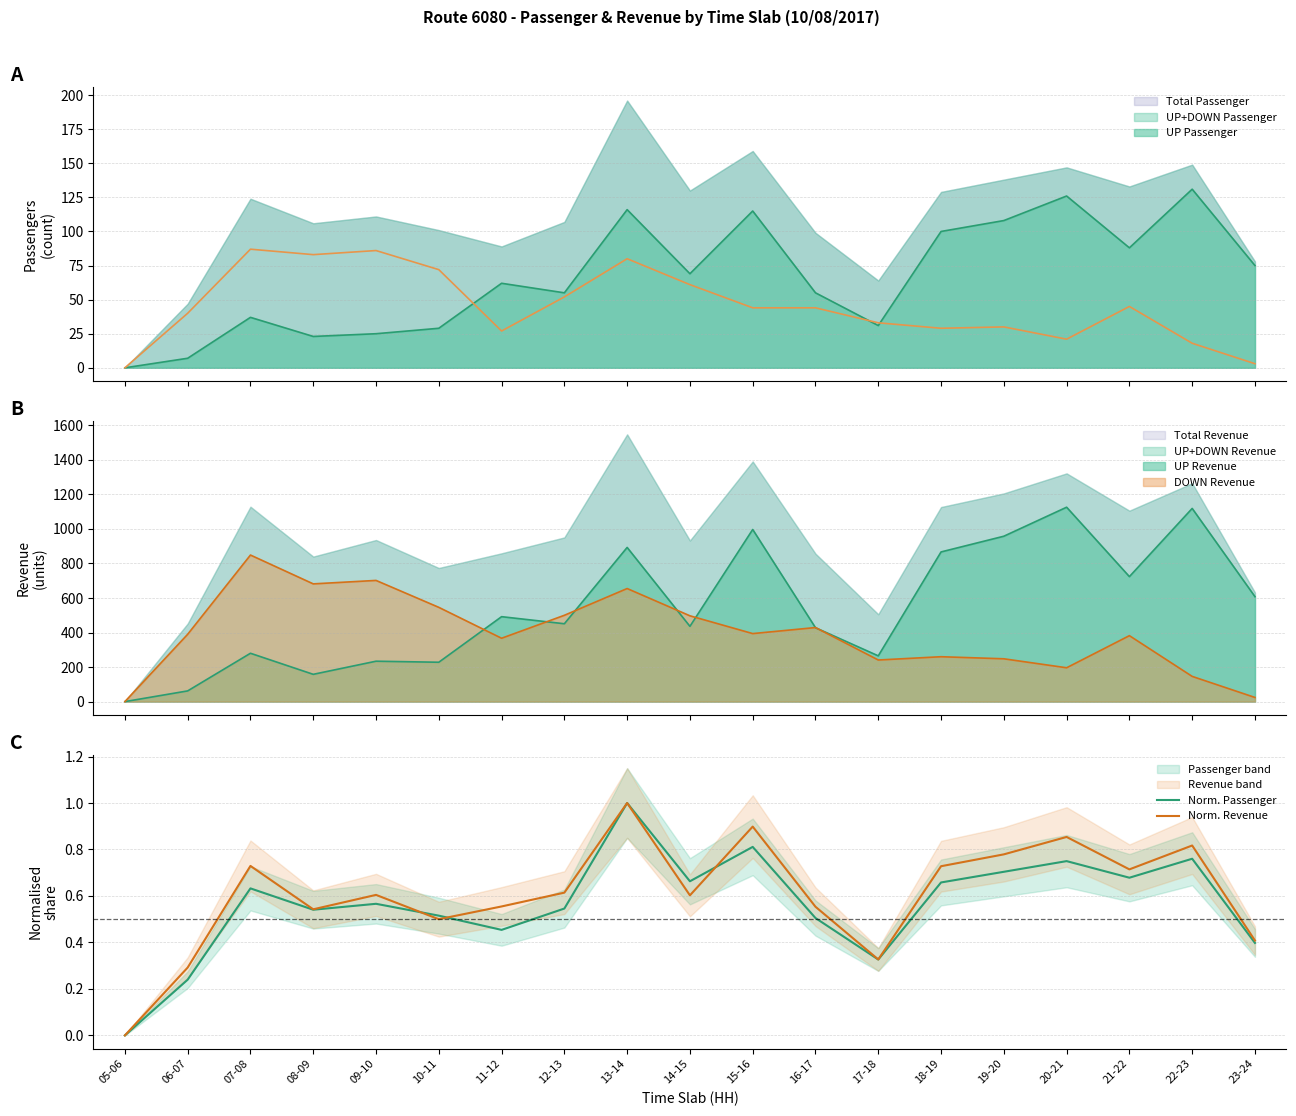

How many interior local valleys does the Norm. Passenger series have?

5